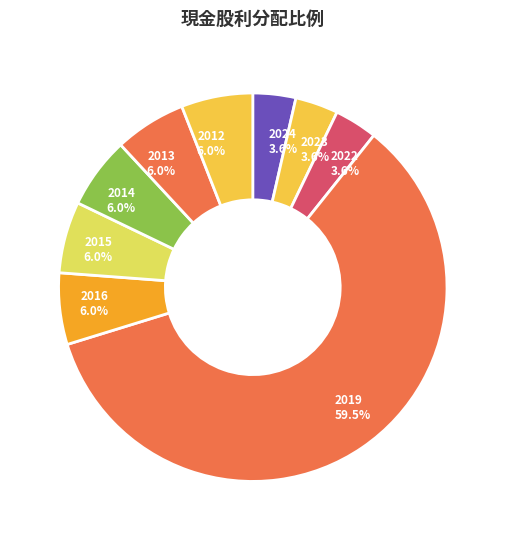

Which category has the biggest portion of the pie?

2019